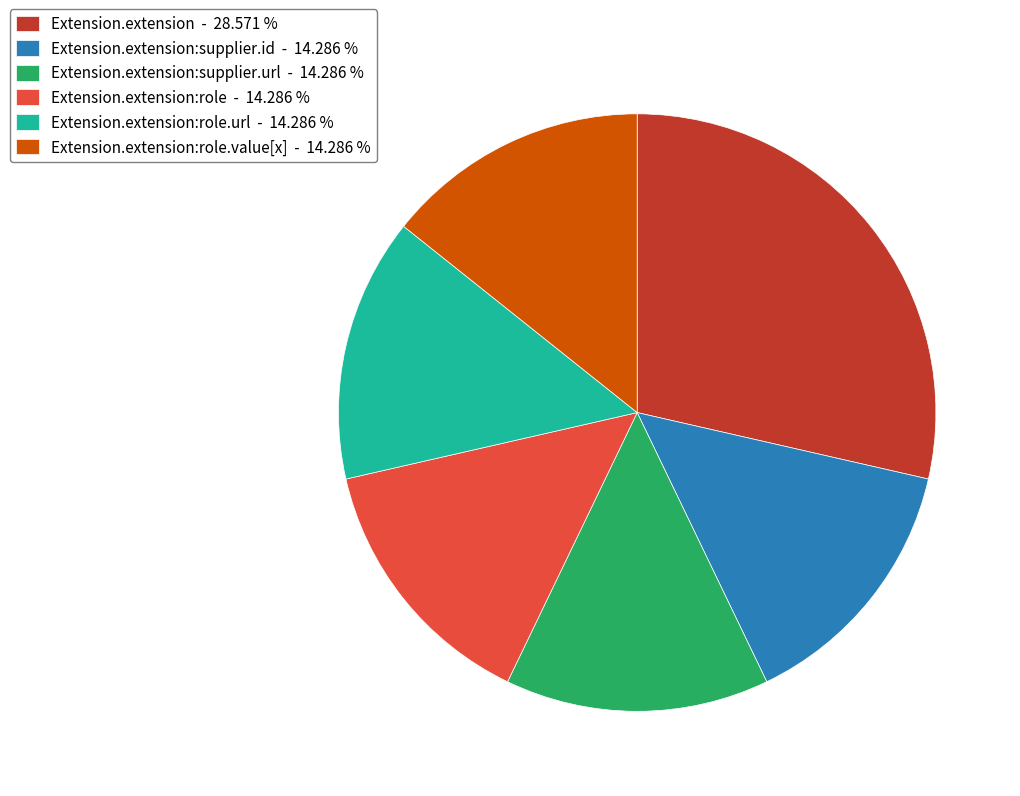

What is the ratio of the value at Extension.extension:role - 14.286 % to the value at Extension.extension:role.value[x] - 14.286 %?

1.0